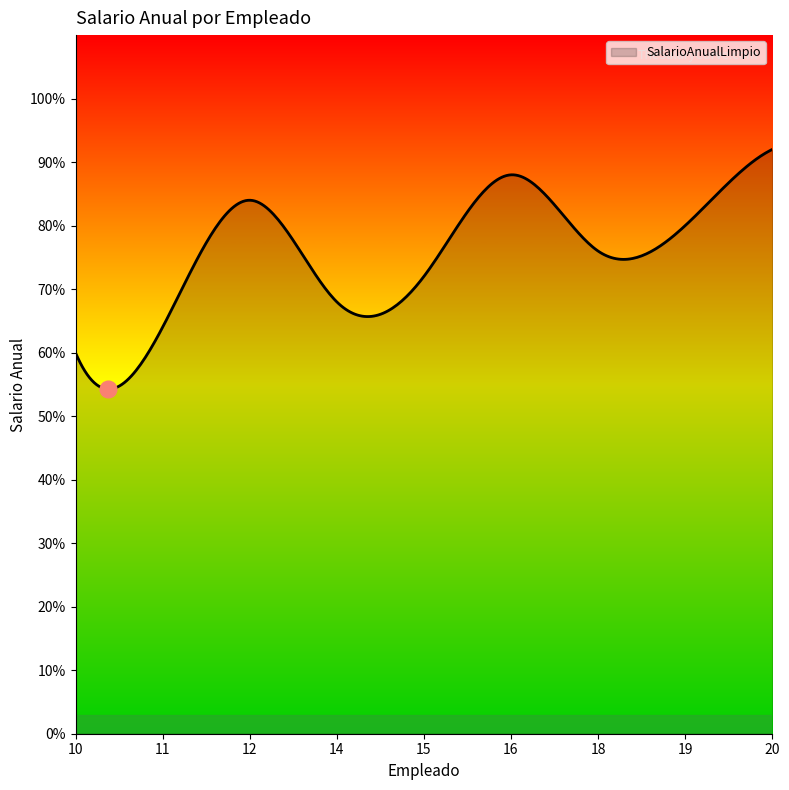

True or false: the data has more than 1 interior local peaks.

True